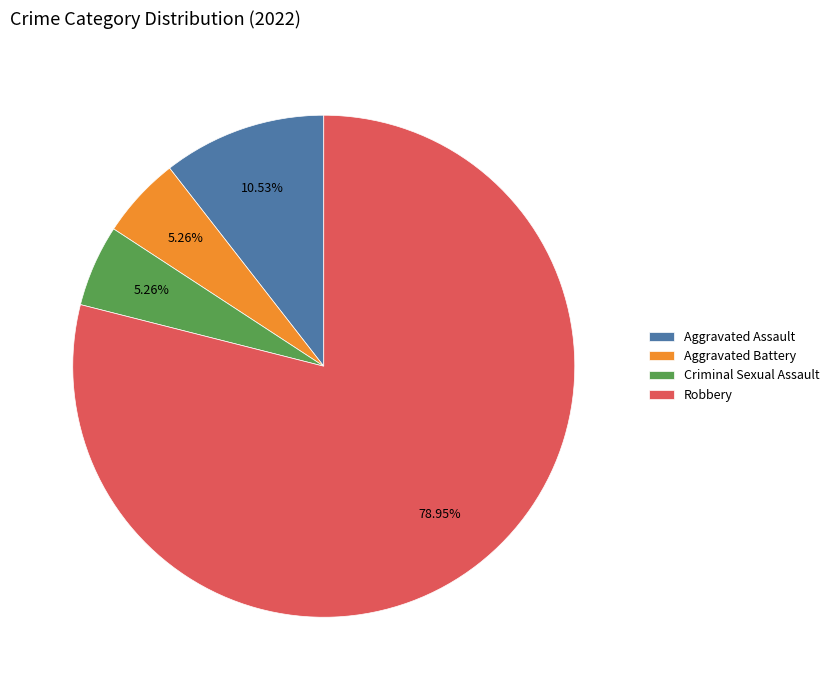

What percentage do Aggravated Assault and Robbery together represent?

89.5%